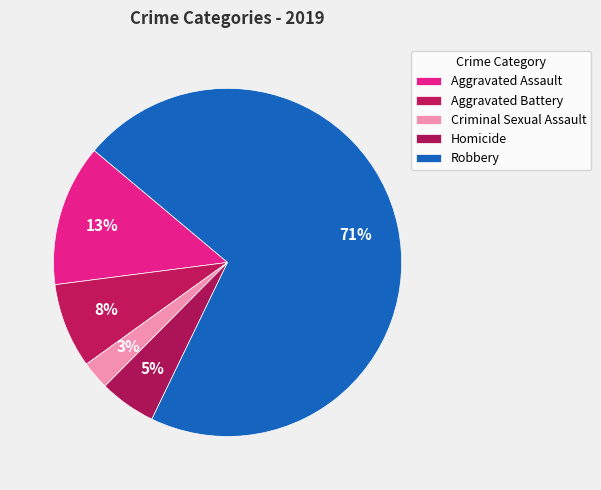

Is there a majority slice in this chart?

Yes